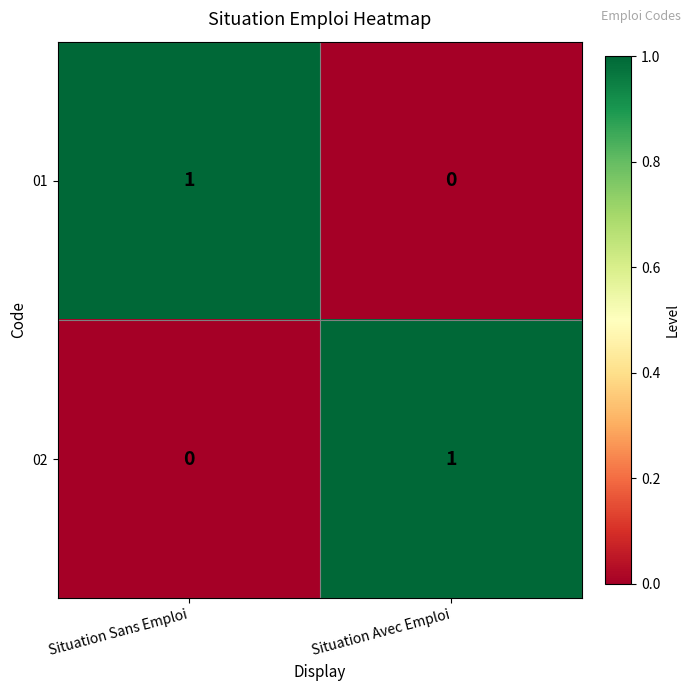

How many categories are shown in the chart?

2